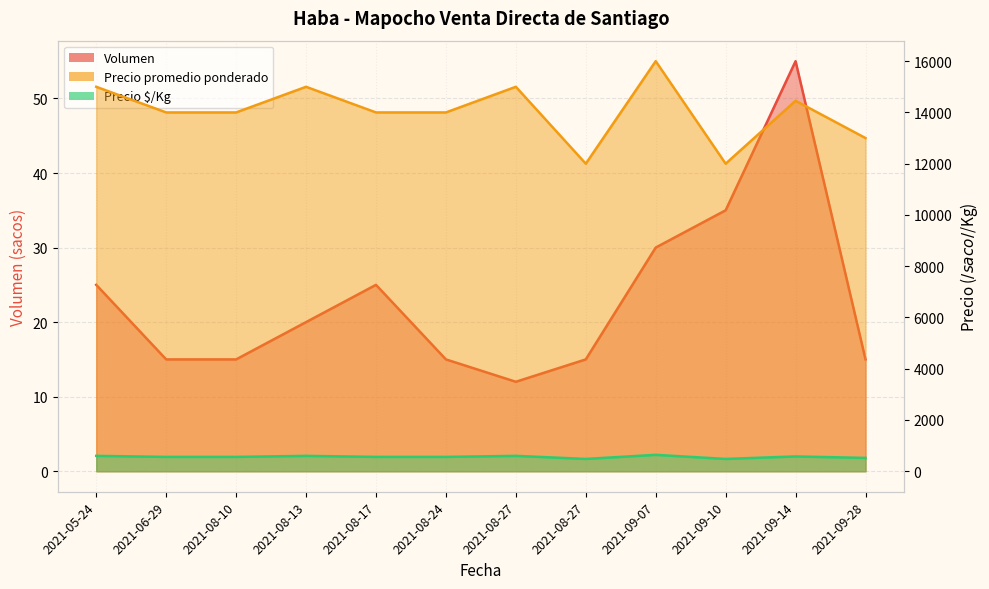

What is the difference between the second highest and minimum values in the Precio promedio ponderado series?

3000